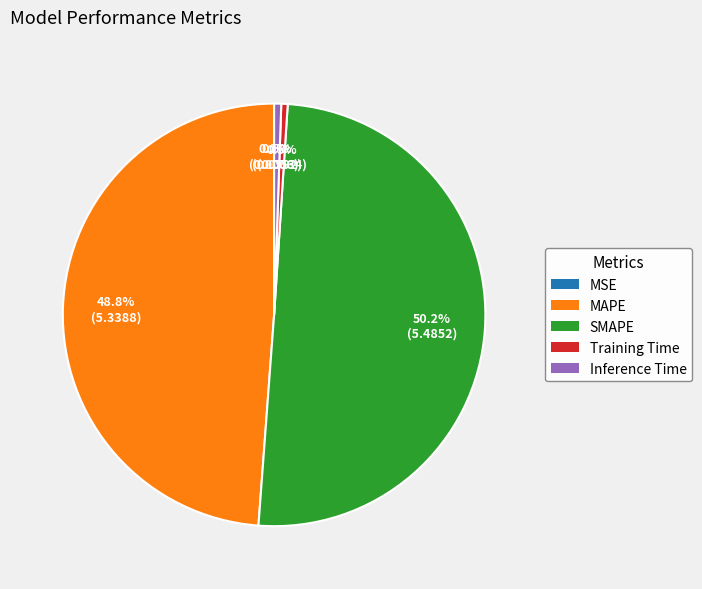

To the nearest percent, what is the difference between the largest and smallest slice percentages?

50%